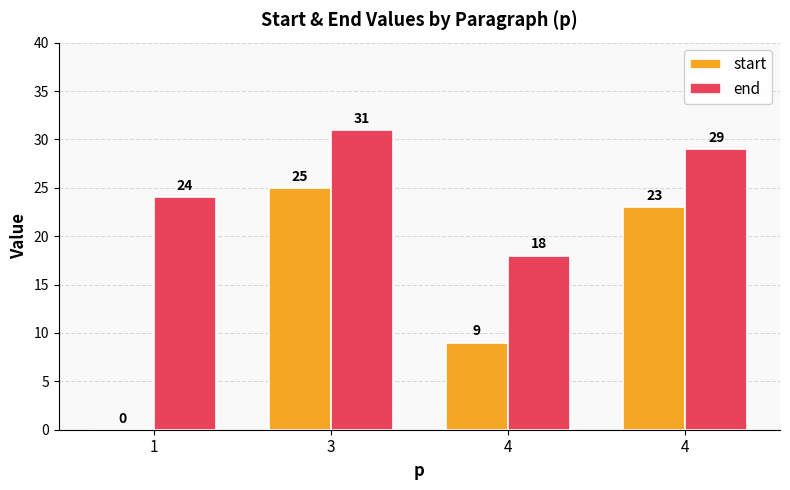

What is the difference between the maximum and minimum values in the end series?

13